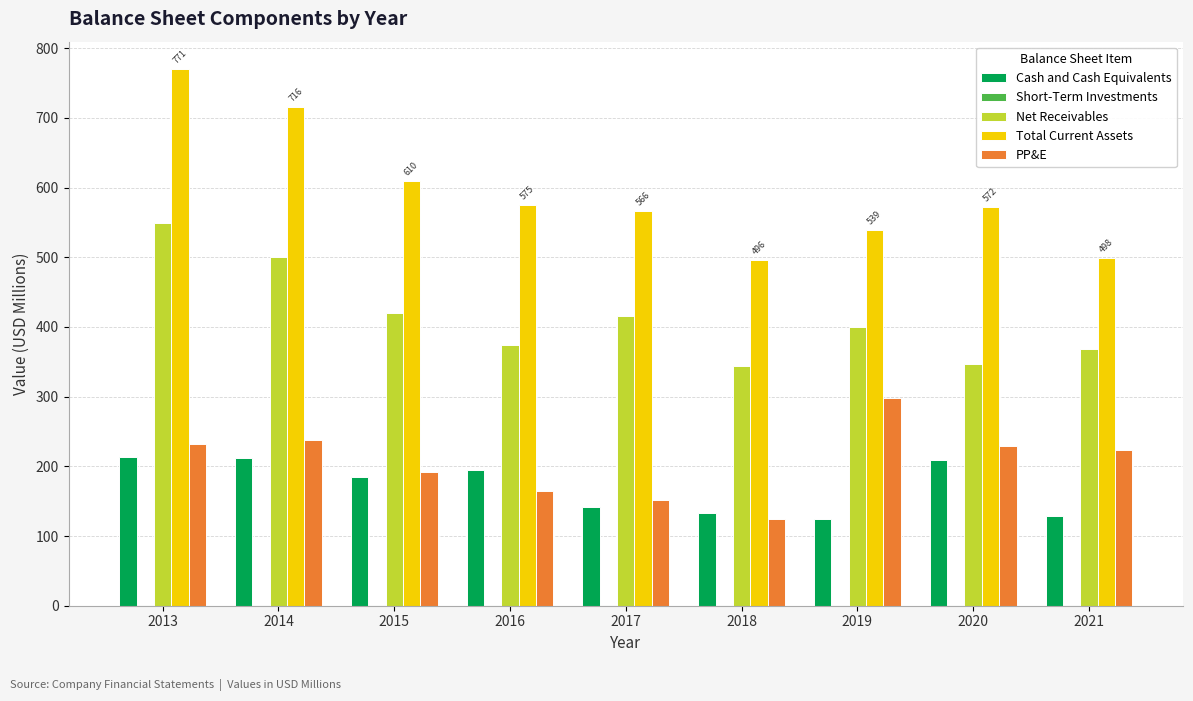

Which category has the highest value across all series?

2013